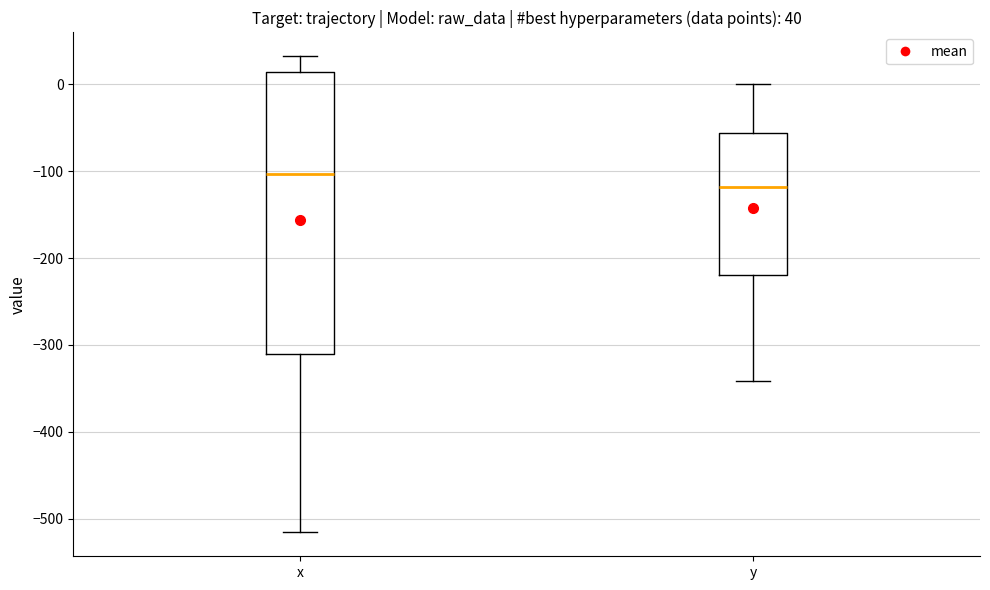

Which box has the highest median line?

x